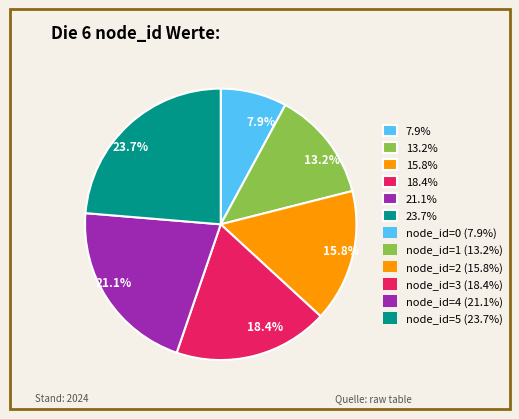

What portion of the pie excludes 18.4%?

81.6%